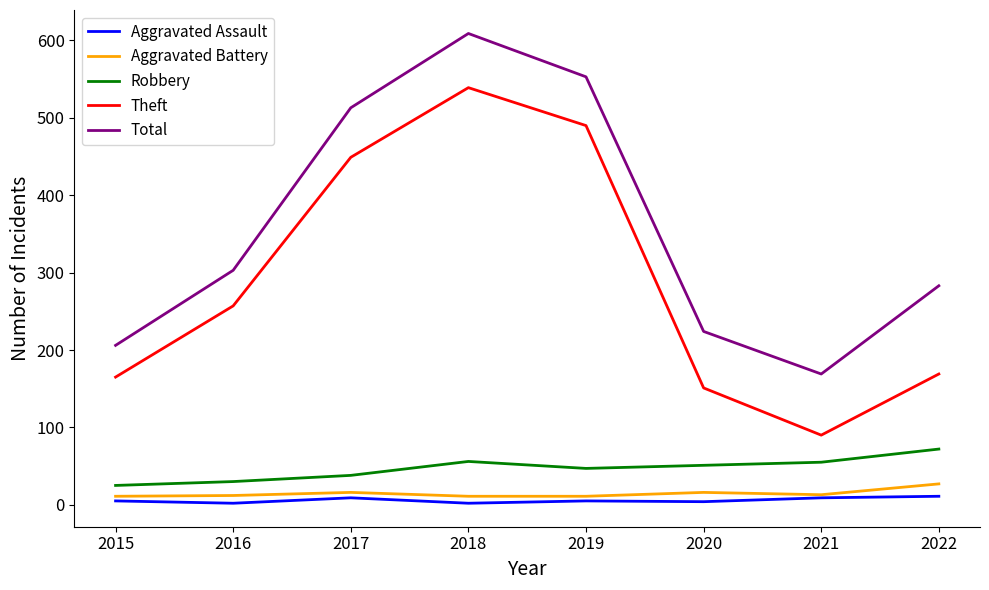

Does the chart have visible grid lines?

No